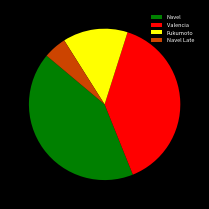

Is there any slice that represents more than half of the pie?

No